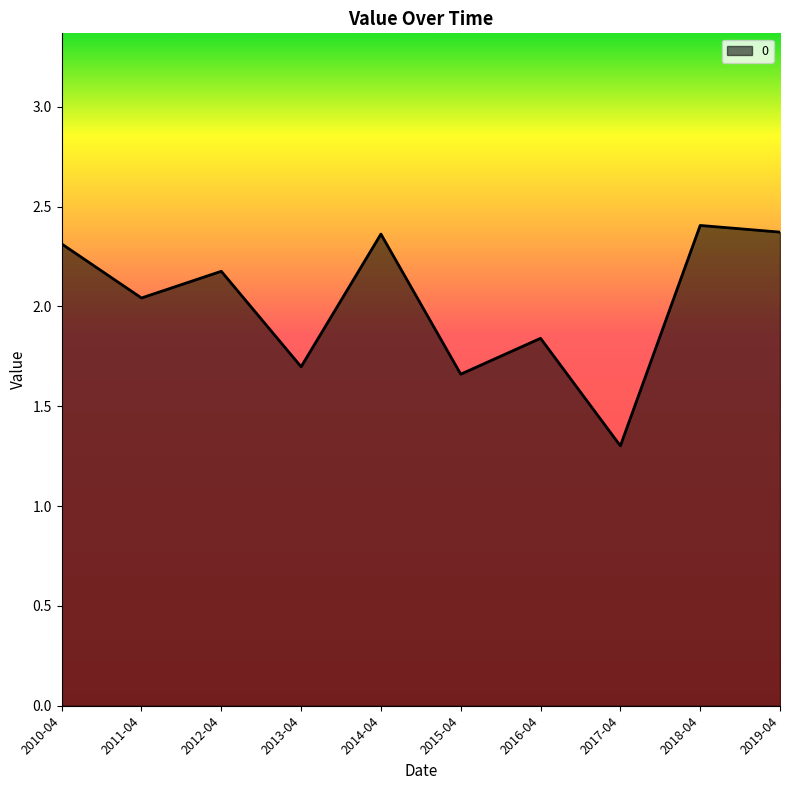

At which category does the chart reach its peak across all series?

2018-04